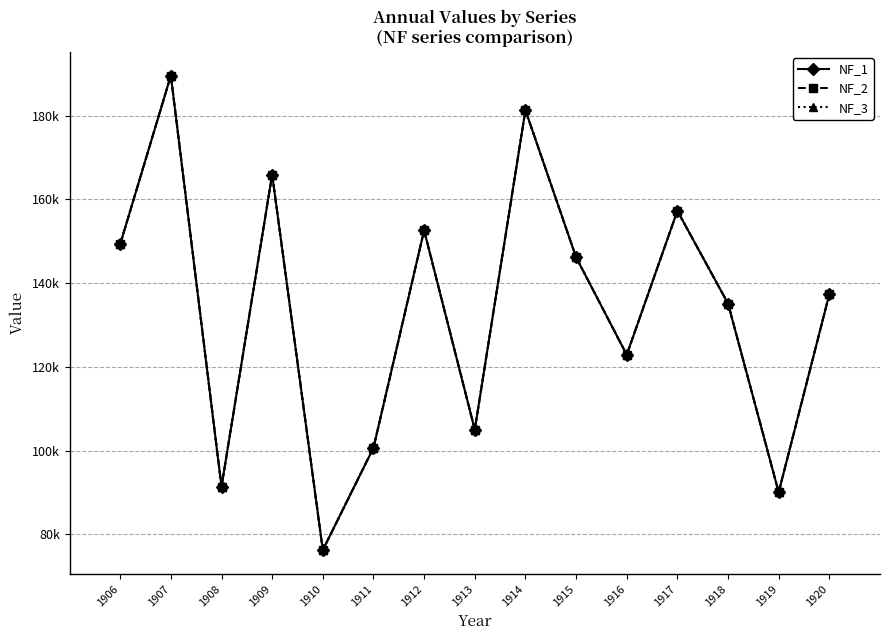

Is this an area chart (filled region under the line)?

No